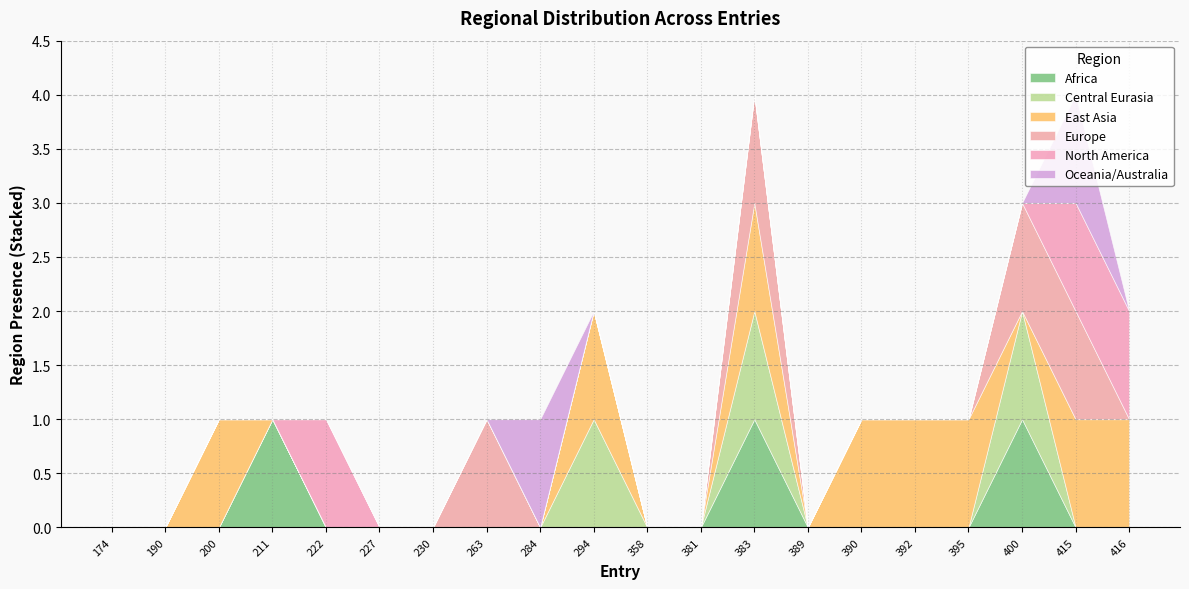

True or false: North America and East Asia intersect in this chart.

False